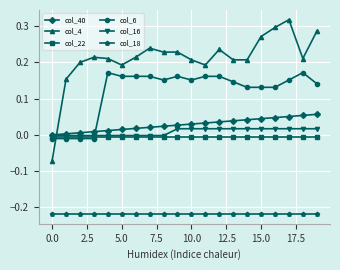

Which series has the widest spread of values?

col_4